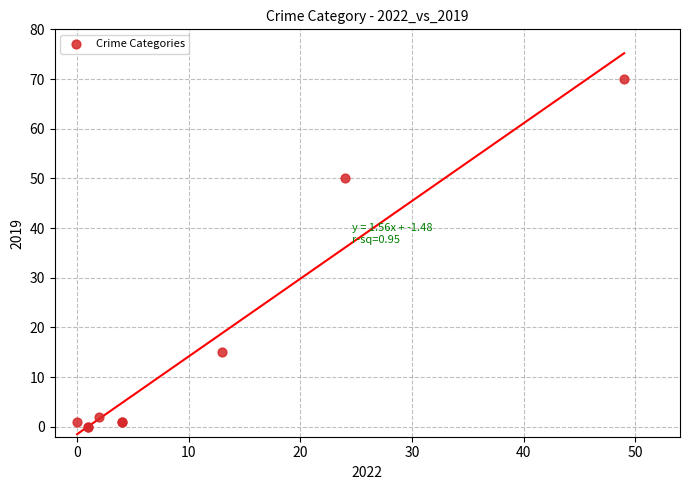

What Y value in the scatter plot is closest to 35?

50